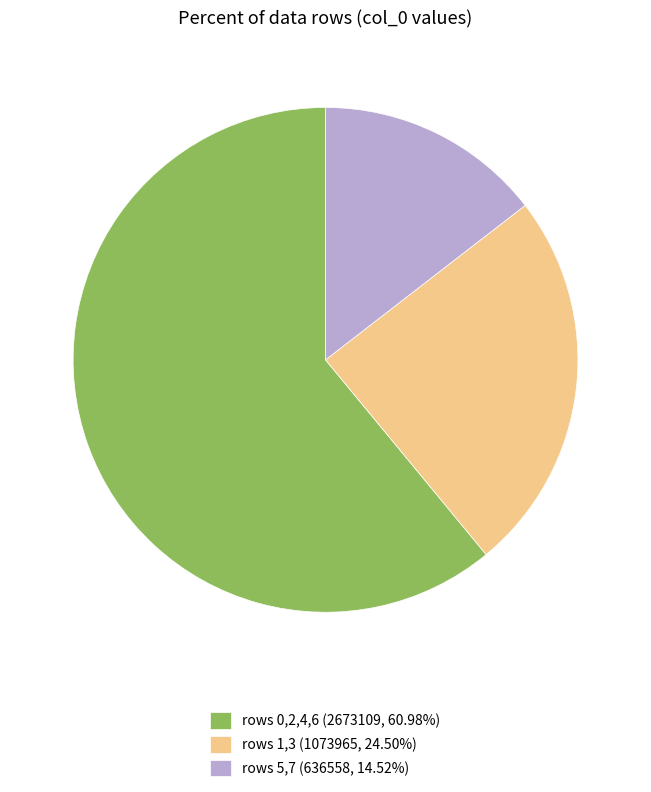

Combined, do rows 5,7 (636558, 14.52%) and rows 0,2,4,6 (2673109, 60.98%) account for over 50%?

Yes